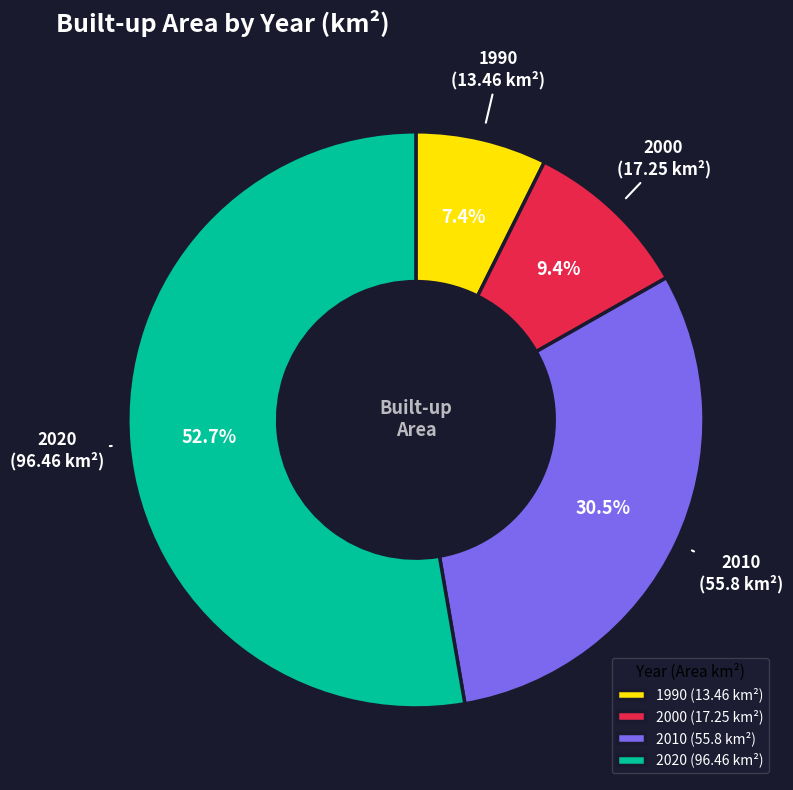

Between 2020 and 2010, which is larger?

2020